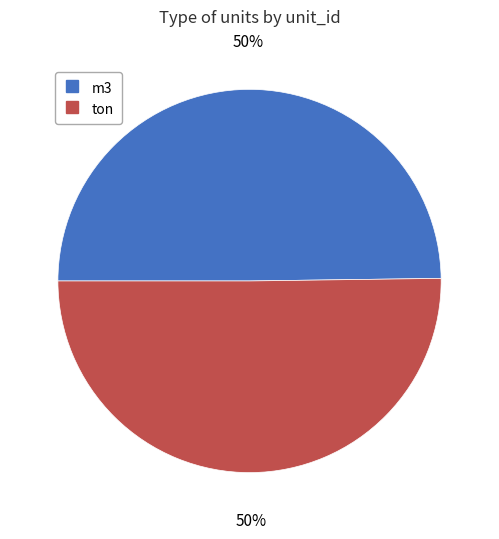

To the nearest percent, what is the combined percentage of ton and m3?

100%